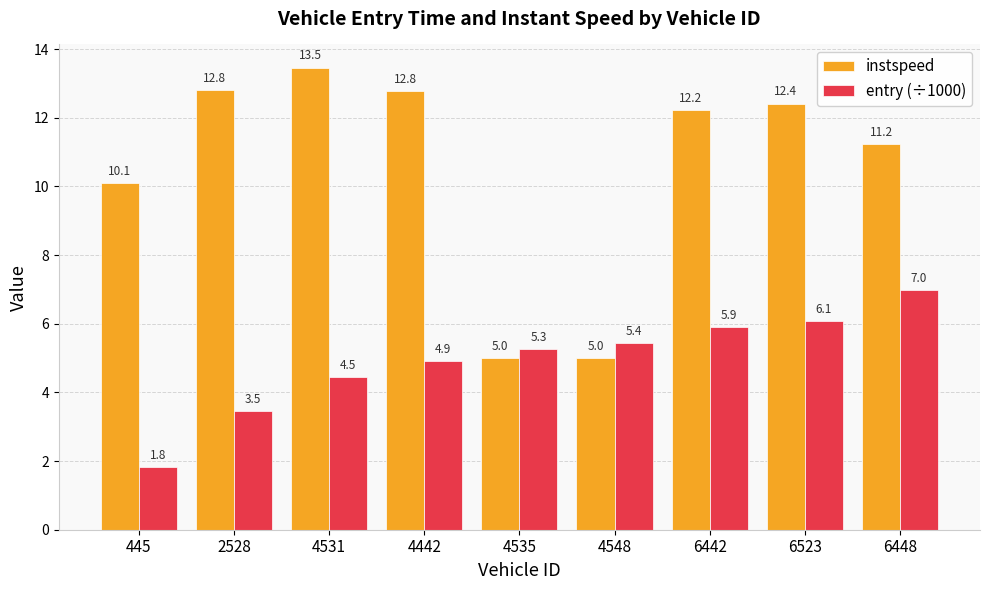

How many bars are there in total?

18